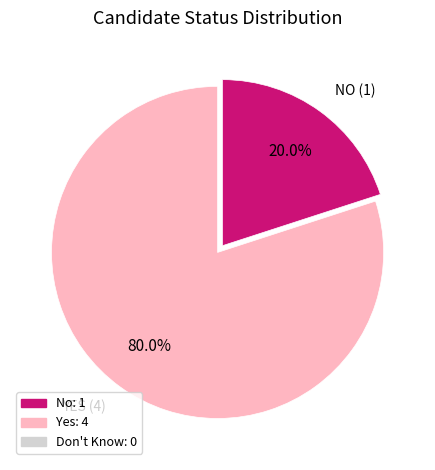

The NO slice represents 20% of the pie. True or false?

True